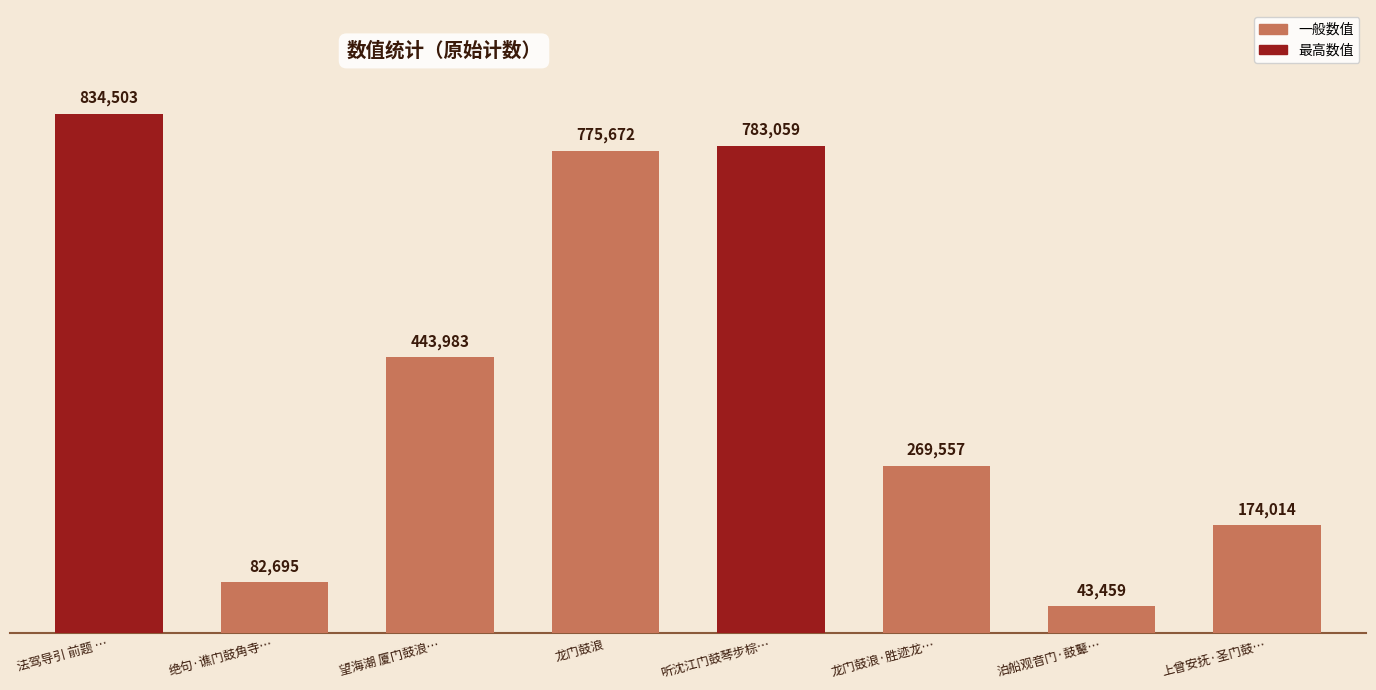

How many series are shown in this chart?

1